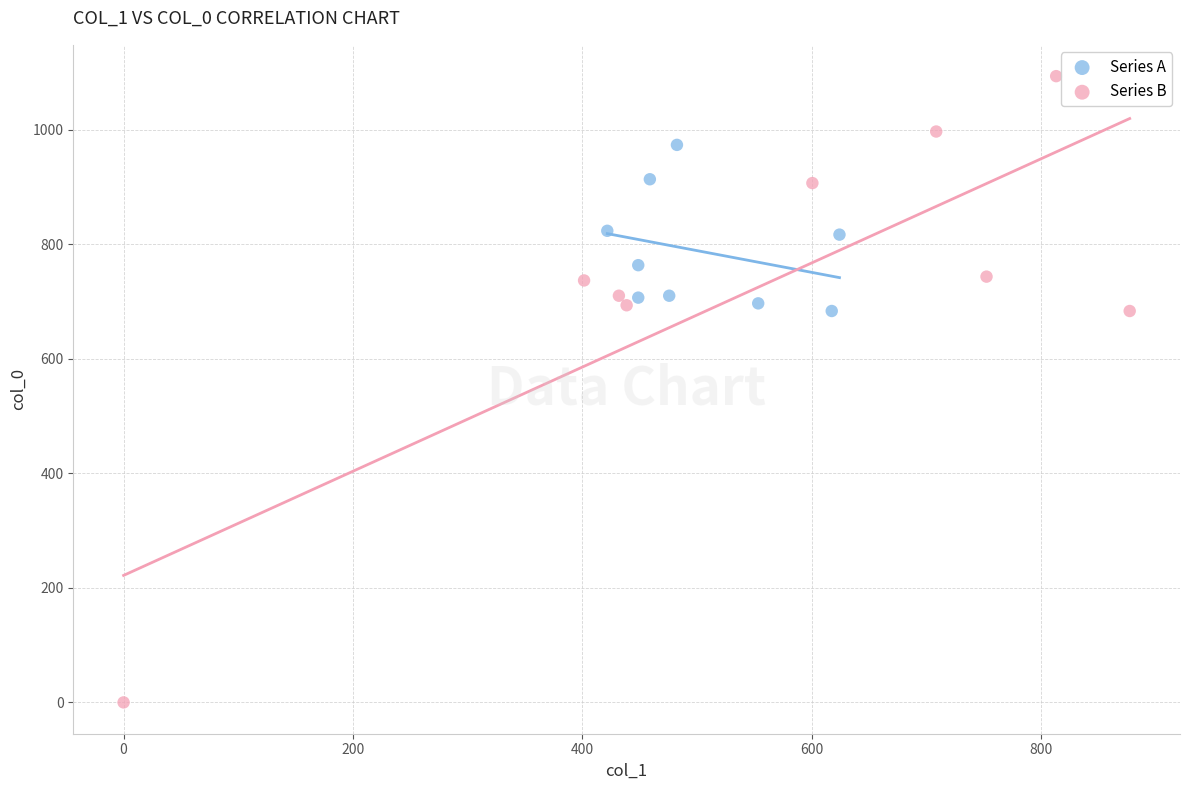

Which series reaches the minimum Y coordinate?

Series B